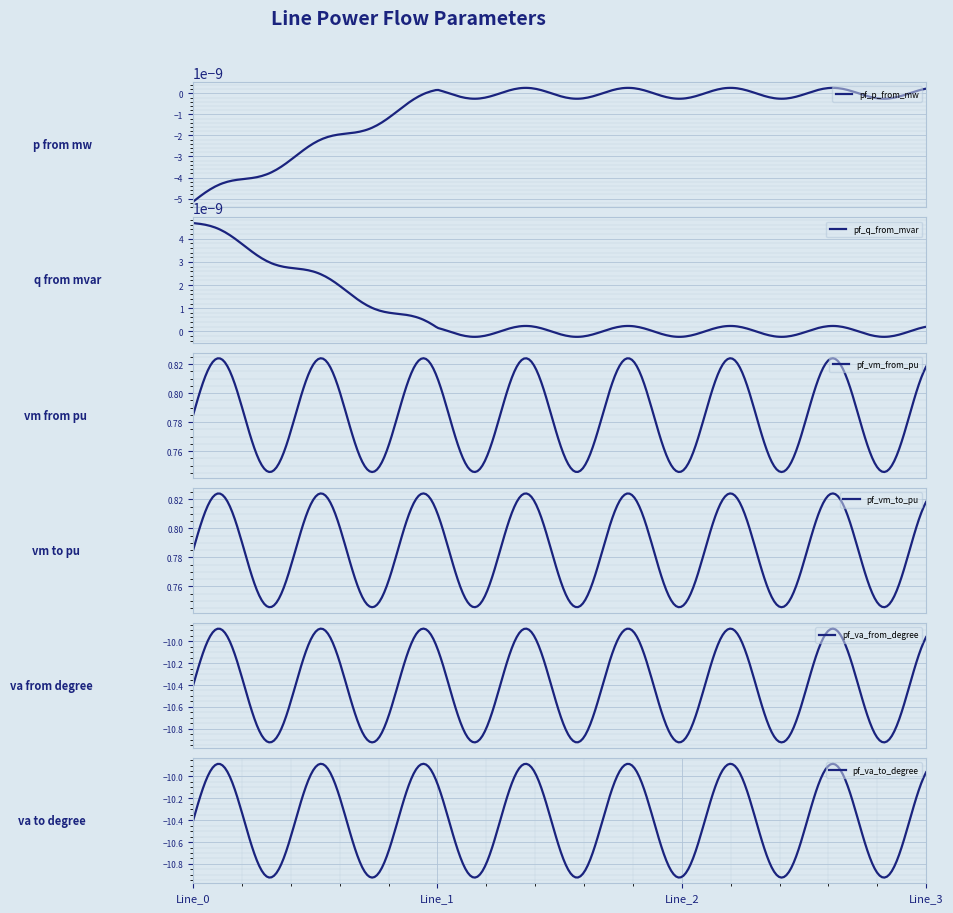

At which category does the chart reach its peak across all series?

Line_1